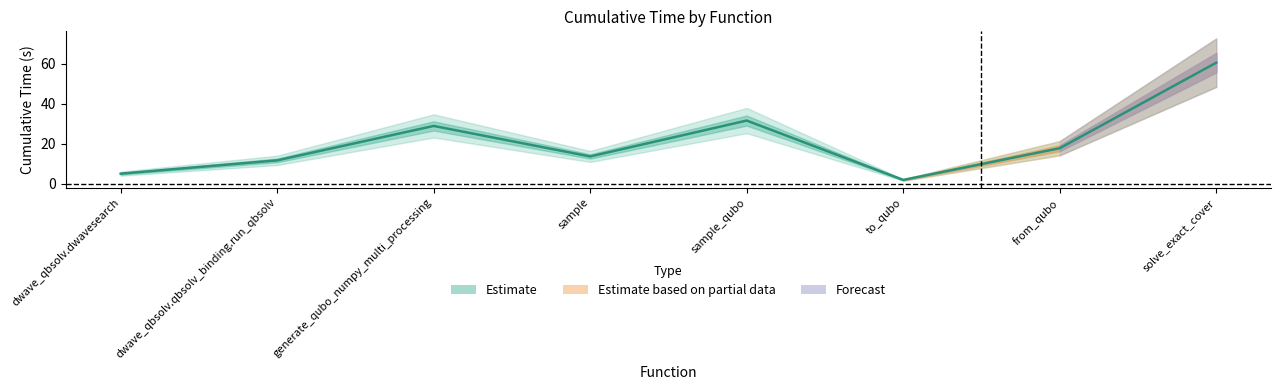

Is it true that the value at dwave_qbsolv.qbsolv_binding.run_qbsolv is 11.7?

True